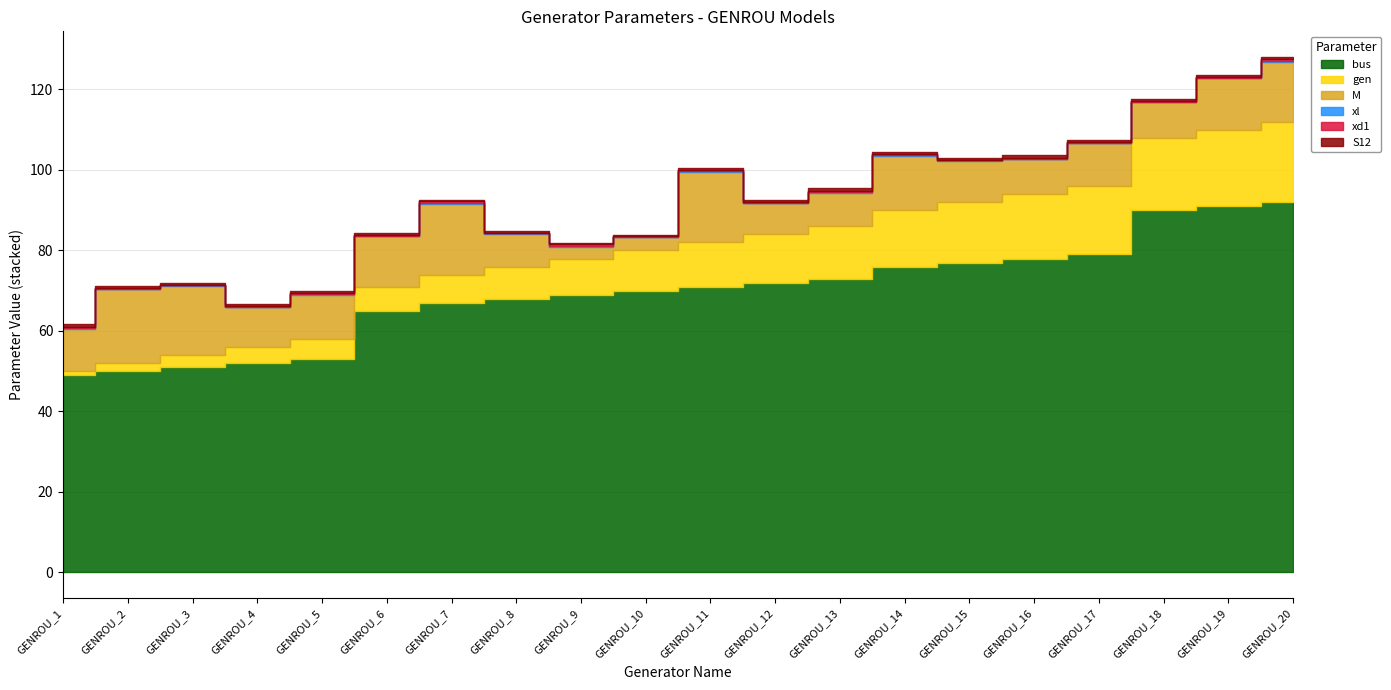

Between GENROU_7 and GENROU_14, which is larger?

GENROU_14